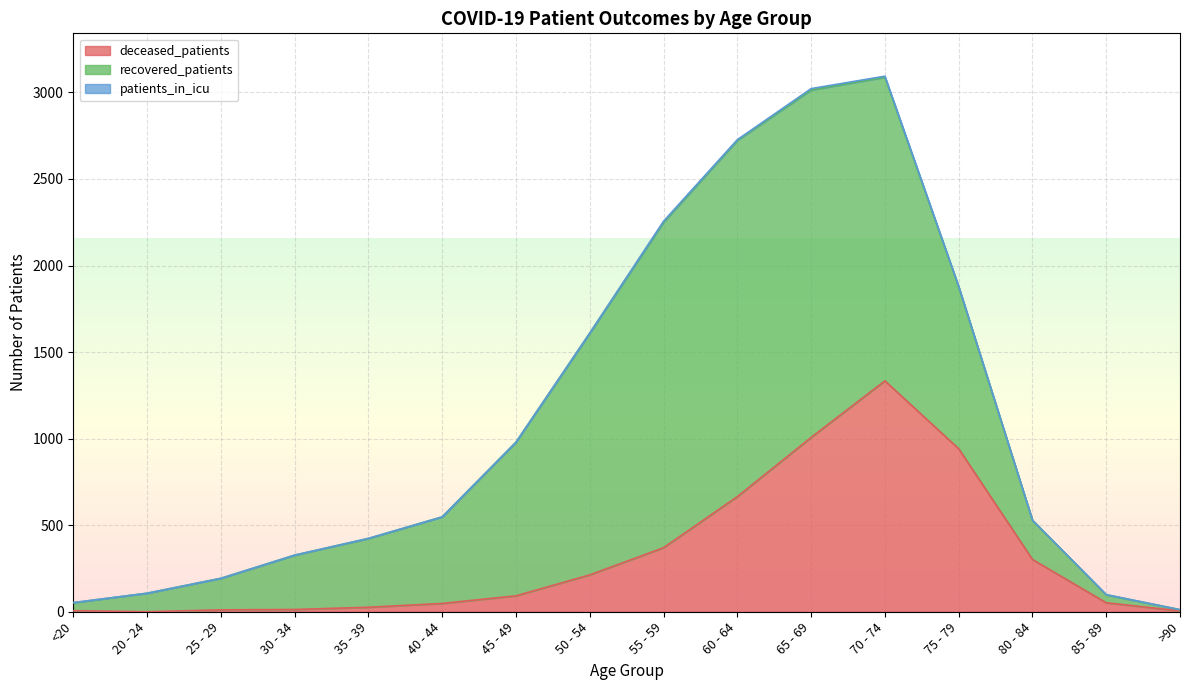

What is the difference between the deceased_patients values at 55 - 59 and 60 - 64?

295